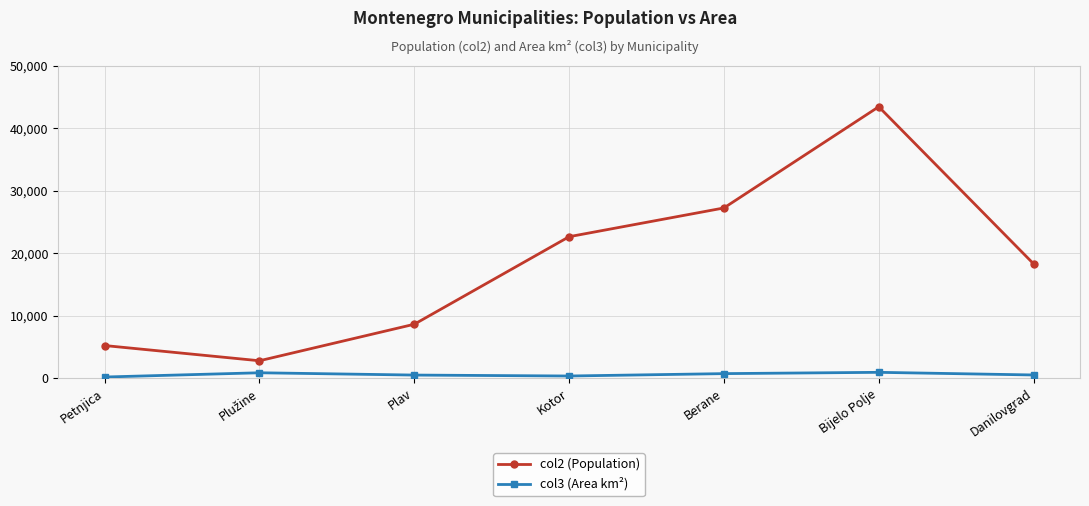

True or false: col2 (Population) and col3 (Area km²) cross at least once.

False